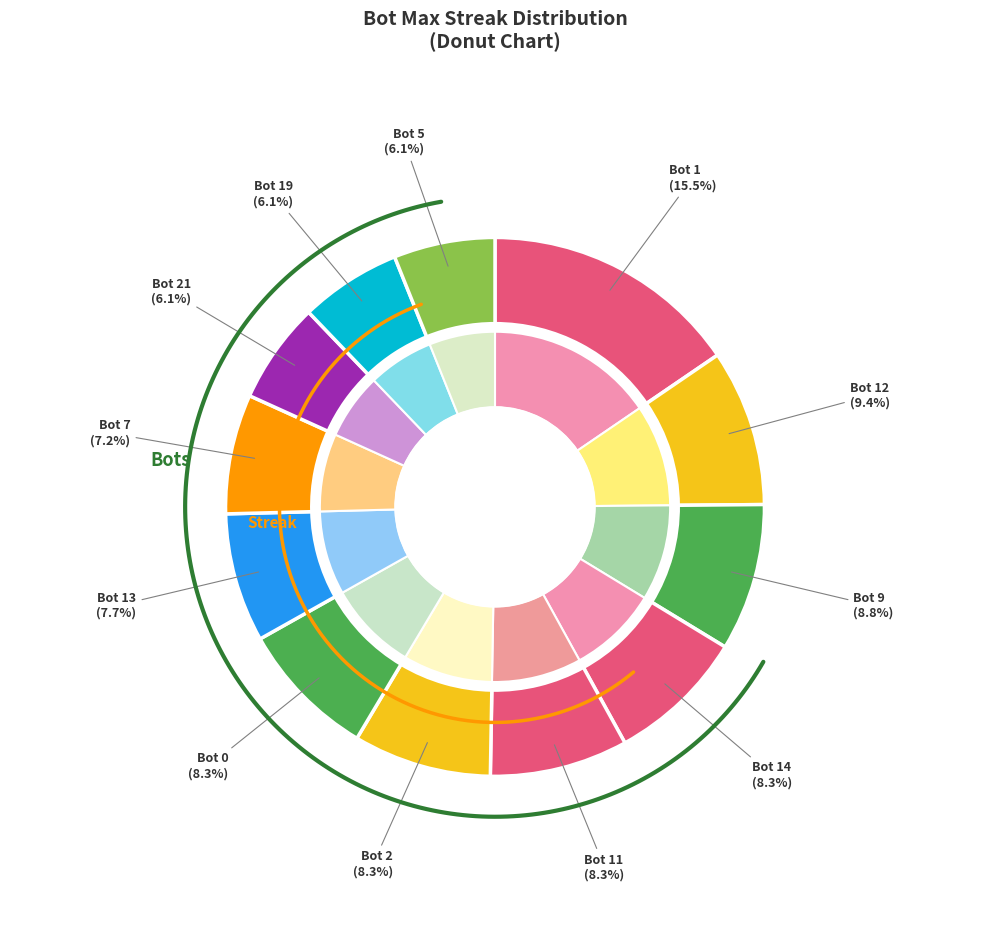

Does Bot 12 represent more than half of the total?

No